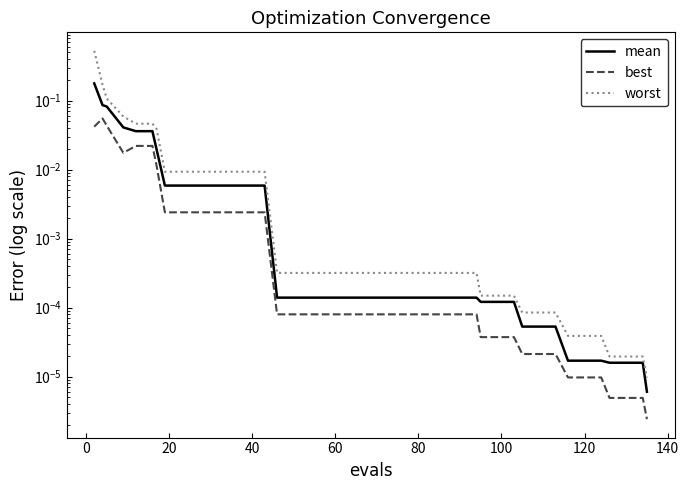

What is the sum of all mean values?

0.5